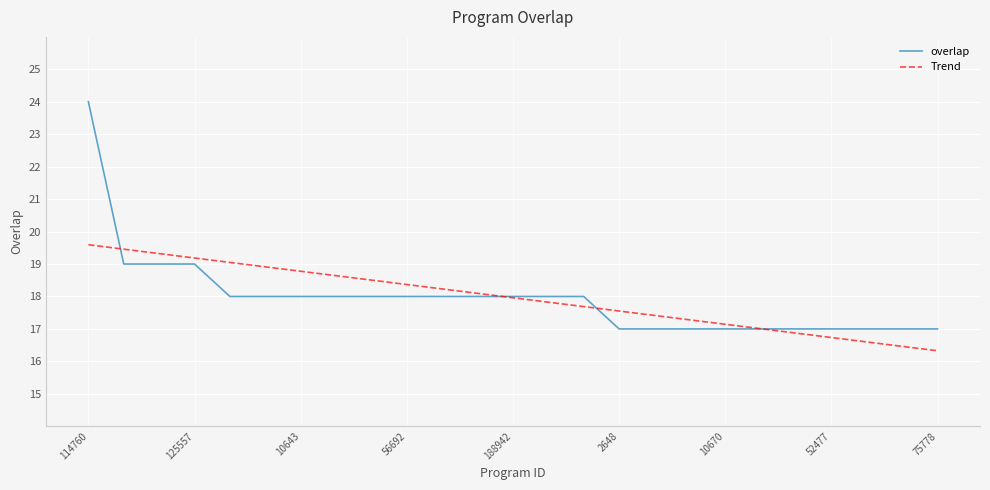

Which series has the widest spread of values?

overlap